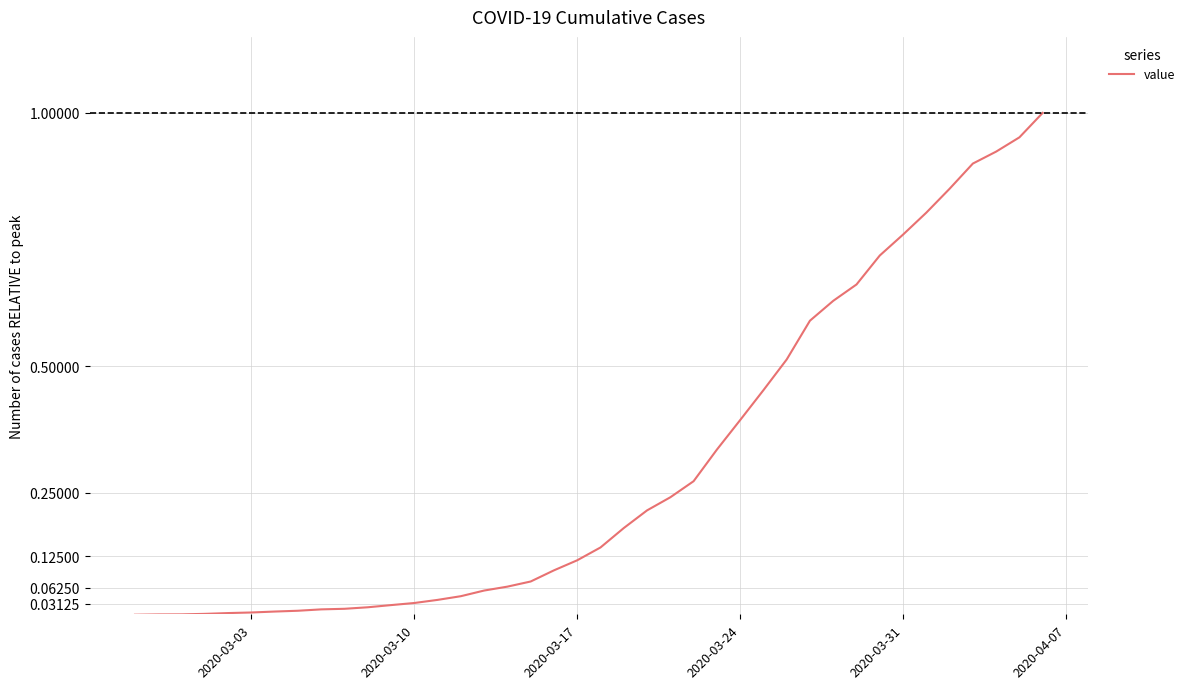

Does the chart have visible grid lines?

Yes